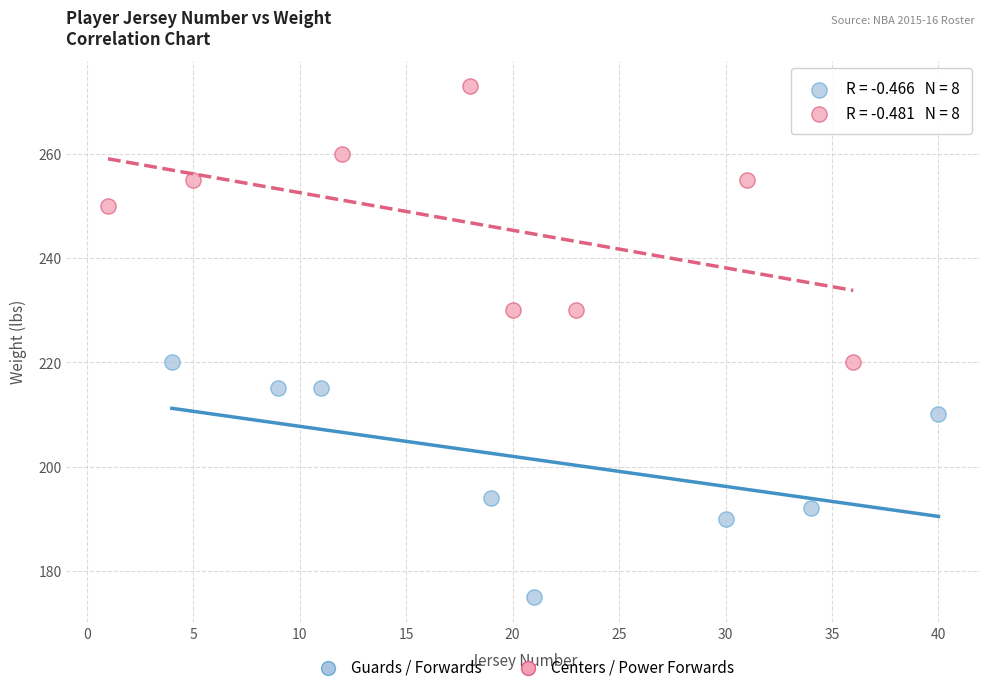

What are all the series names shown in the legend?

Guards / Forwards, Centers / Power Forwards